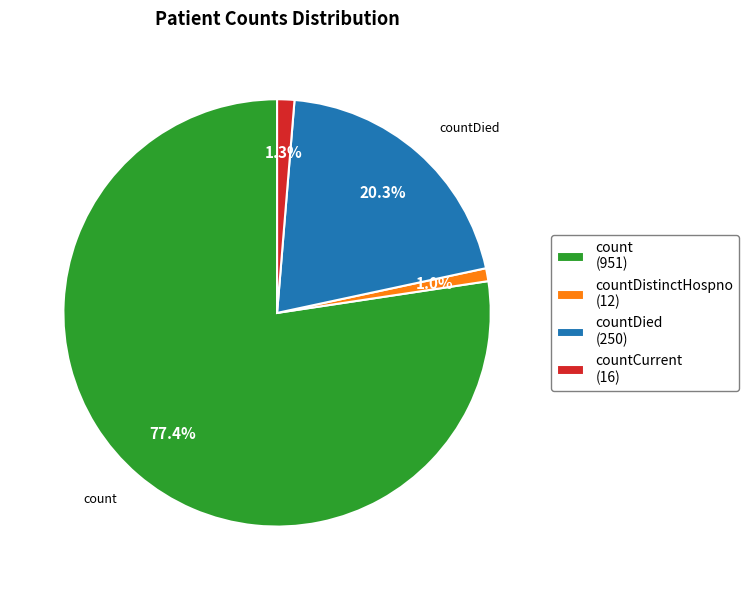

What is the largest slice in the pie chart?

count (951)